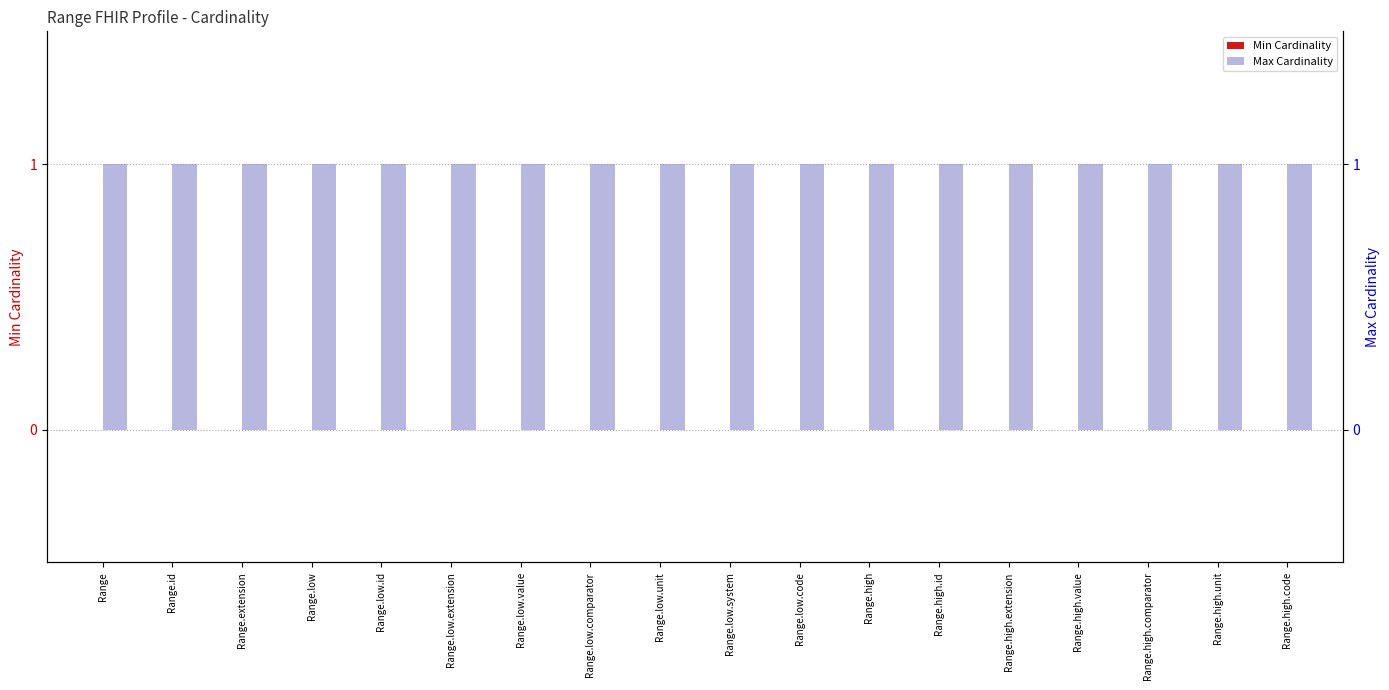

Reading right to left, what are all the values shown in this chart?

Min Cardinality: Range.high.code=0	Range.high.unit=0	Range.high.comparator=0	Range.high.value=0	Range.high.extension=0	Range.high.id=0	Range.high=0	Range.low.code=0	Range.low.system=0	Range.low.unit=0	Range.low.comparator=0	Range.low.value=0	Range.low.extension=0	Range.low.id=0	Range.low=0	Range.extension=0	Range.id=0	Range=0
Max Cardinality: Range.high.code=1	Range.high.unit=1	Range.high.comparator=1	Range.high.value=1	Range.high.extension=1	Range.high.id=1	Range.high=1	Range.low.code=1	Range.low.system=1	Range.low.unit=1	Range.low.comparator=1	Range.low.value=1	Range.low.extension=1	Range.low.id=1	Range.low=1	Range.extension=1	Range.id=1	Range=1